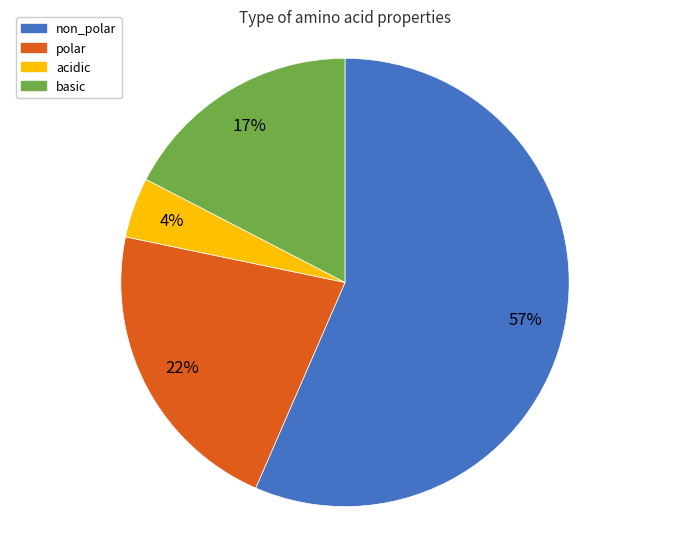

Which has a higher value, polar or basic?

polar